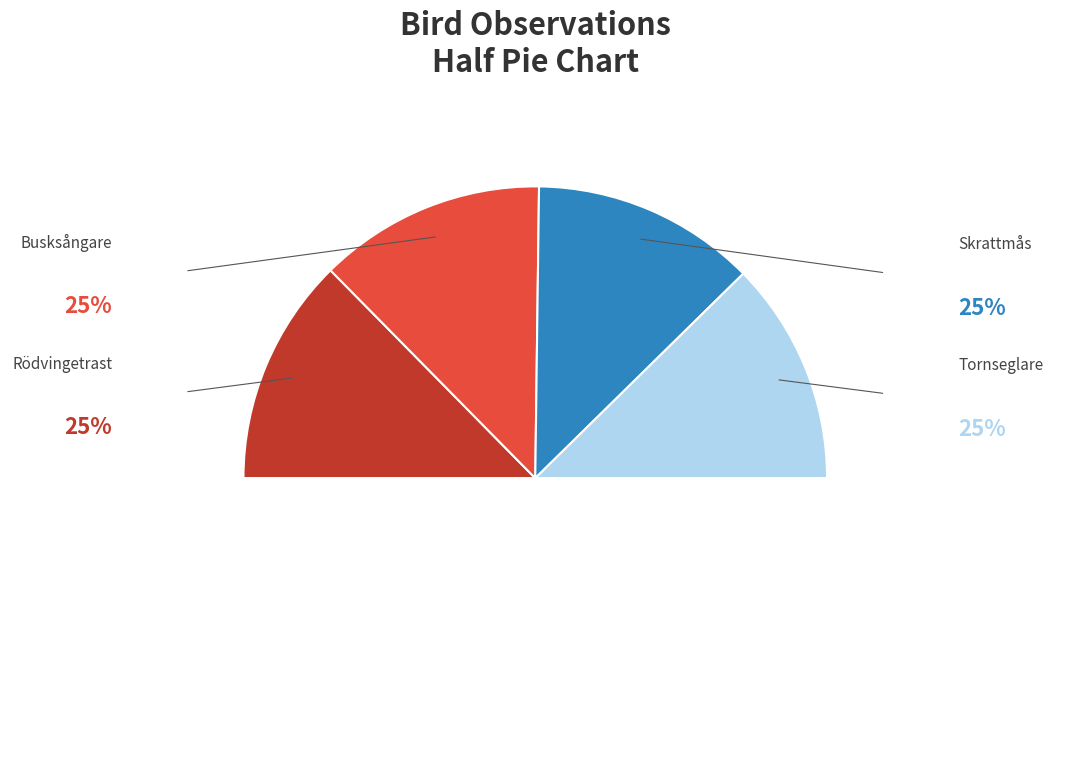

Rank the categories by value from lowest to highest.

Tornseglare, Skrattmås, Busksångare, Rödvingetrast